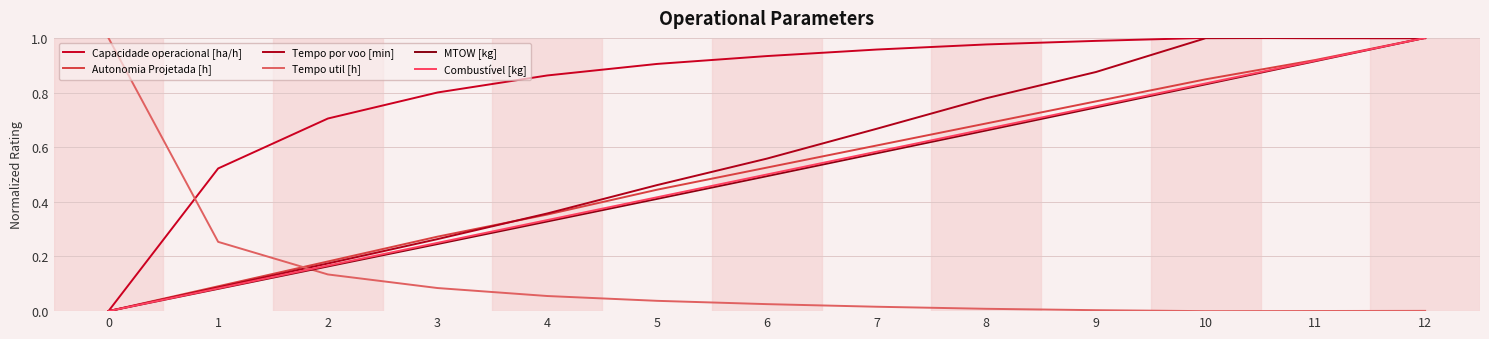

Does the chart have visible grid lines?

Yes